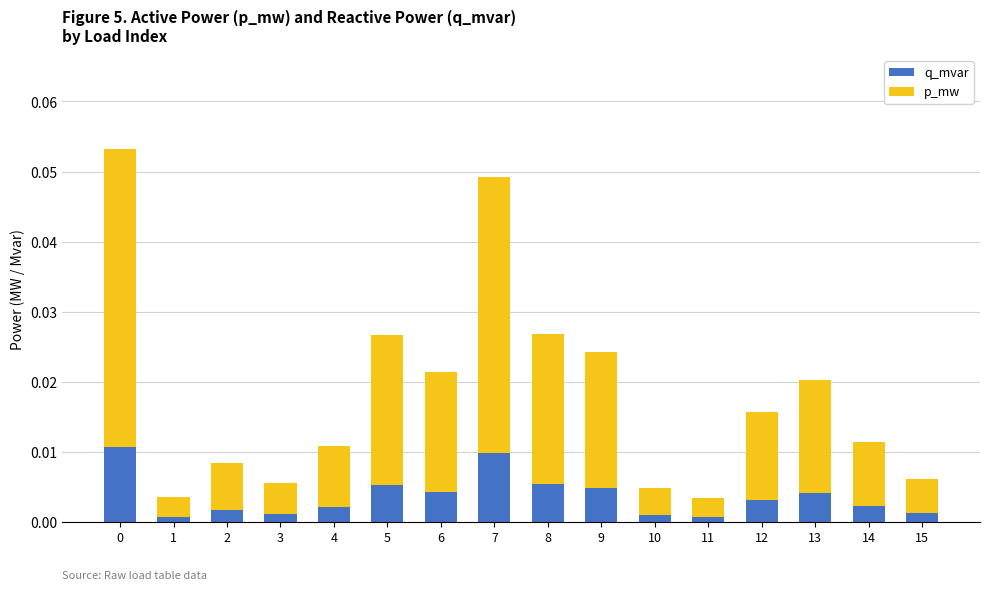

Is it true that p_mw equals 0.0 at 10?

True